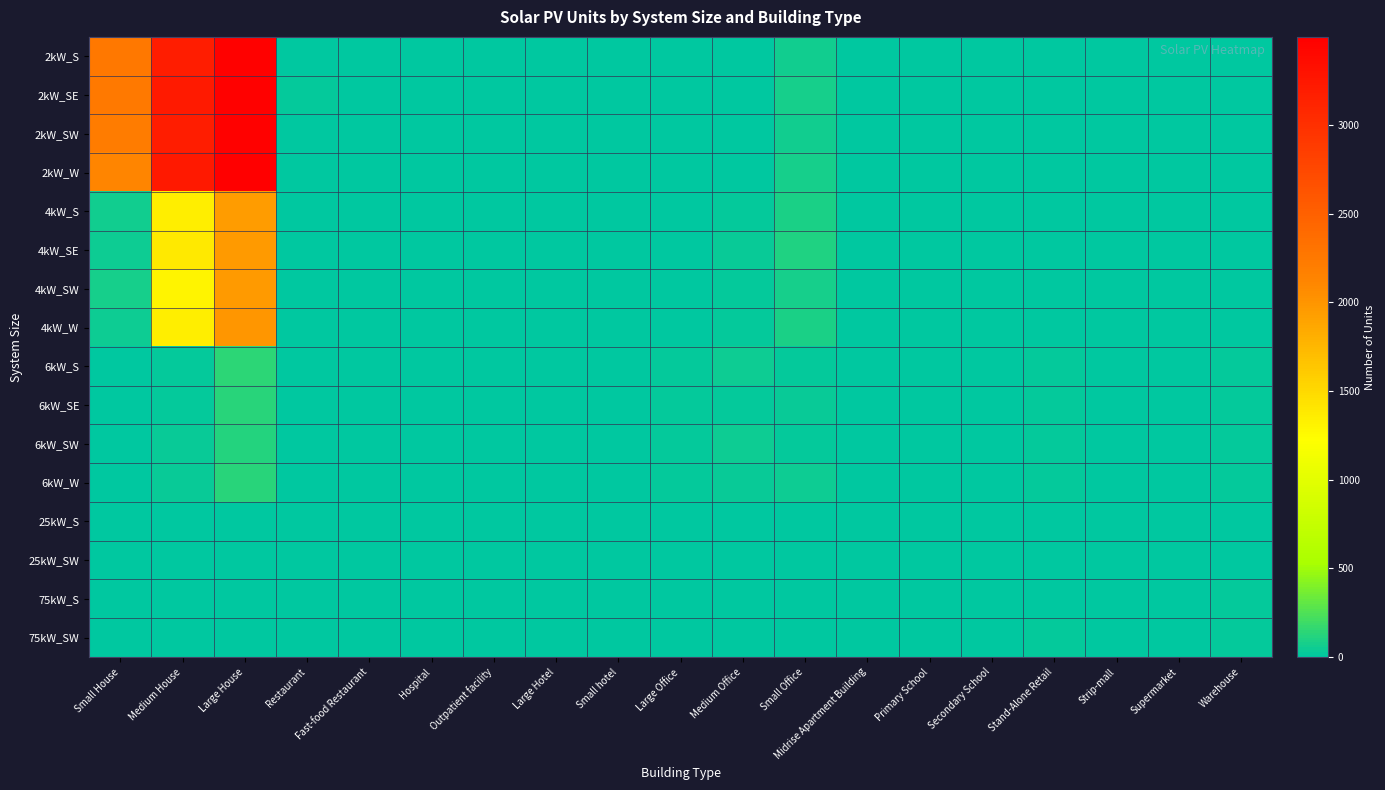

Reading left to right, what are all the values shown in this chart?

2kW_S: Small House=2257	Medium House=3192	Large House=3482	Restaurant=3	Fast-food Restaurant=10	Hospital=0	Outpatient facility=0	Large Hotel=0	Small hotel=0	Large Office=1	Medium Office=12	Small Office=61	Midrise Apartment Building=1	Primary School=1	Secondary School=0	Stand-Alone Retail=1	Strip-mall=0	Supermarket=0	Warehouse=1
2kW_SE: Small House=2247	Medium House=3212	Large House=3476	Restaurant=14	Fast-food Restaurant=9	Hospital=0	Outpatient facility=1	Large Hotel=0	Small hotel=0	Large Office=1	Medium Office=7	Small Office=74	Midrise Apartment Building=1	Primary School=2	Secondary School=1	Stand-Alone Retail=0	Strip-mall=0	Supermarket=0	Warehouse=0
2kW_SW: Small House=2215	Medium House=3191	Large House=3477	Restaurant=10	Fast-food Restaurant=7	Hospital=0	Outpatient facility=0	Large Hotel=0	Small hotel=0	Large Office=5	Medium Office=4	Small Office=67	Midrise Apartment Building=0	Primary School=0	Secondary School=0	Stand-Alone Retail=0	Strip-mall=1	Supermarket=0	Warehouse=0
2kW_W: Small House=2125	Medium House=3226	Large House=3498	Restaurant=6	Fast-food Restaurant=7	Hospital=0	Outpatient facility=2	Large Hotel=0	Small hotel=0	Large Office=1	Medium Office=8	Small Office=81	Midrise Apartment Building=0	Primary School=0	Secondary School=0	Stand-Alone Retail=1	Strip-mall=2	Supermarket=0	Warehouse=1
4kW_S: Small House=56	Medium House=1348	Large House=1951	Restaurant=8	Fast-food Restaurant=1	Hospital=0	Outpatient facility=4	Large Hotel=0	Small hotel=2	Large Office=2	Medium Office=22	Small Office=84	Midrise Apartment Building=1	Primary School=0	Secondary School=0	Stand-Alone Retail=3	Strip-mall=1	Supermarket=0	Warehouse=1
4kW_SE: Small House=48	Medium House=1386	Large House=1955	Restaurant=9	Fast-food Restaurant=2	Hospital=0	Outpatient facility=2	Large Hotel=0	Small hotel=2	Large Office=5	Medium Office=33	Small Office=100	Midrise Apartment Building=1	Primary School=0	Secondary School=0	Stand-Alone Retail=5	Strip-mall=2	Supermarket=0	Warehouse=6
4kW_SW: Small House=74	Medium House=1310	Large House=1955	Restaurant=9	Fast-food Restaurant=6	Hospital=1	Outpatient facility=2	Large Hotel=0	Small hotel=0	Large Office=3	Medium Office=23	Small Office=78	Midrise Apartment Building=1	Primary School=0	Secondary School=0	Stand-Alone Retail=3	Strip-mall=2	Supermarket=0	Warehouse=6
4kW_W: Small House=47	Medium House=1348	Large House=1990	Restaurant=5	Fast-food Restaurant=5	Hospital=0	Outpatient facility=2	Large Hotel=0	Small hotel=0	Large Office=6	Medium Office=24	Small Office=83	Midrise Apartment Building=1	Primary School=0	Secondary School=1	Stand-Alone Retail=7	Strip-mall=1	Supermarket=0	Warehouse=3
6kW_S: Small House=0	Medium House=27	Large House=148	Restaurant=2	Fast-food Restaurant=0	Hospital=1	Outpatient facility=7	Large Hotel=1	Small hotel=2	Large Office=19	Medium Office=45	Small Office=24	Midrise Apartment Building=3	Primary School=2	Secondary School=3	Stand-Alone Retail=24	Strip-mall=10	Supermarket=6	Warehouse=21
6kW_SE: Small House=0	Medium House=24	Large House=136	Restaurant=3	Fast-food Restaurant=0	Hospital=2	Outpatient facility=5	Large Hotel=4	Small hotel=0	Large Office=20	Medium Office=25	Small Office=31	Midrise Apartment Building=6	Primary School=1	Secondary School=4	Stand-Alone Retail=23	Strip-mall=9	Supermarket=1	Warehouse=18
6kW_SW: Small House=0	Medium House=29	Large House=111	Restaurant=2	Fast-food Restaurant=0	Hospital=1	Outpatient facility=2	Large Hotel=1	Small hotel=1	Large Office=16	Medium Office=41	Small Office=20	Midrise Apartment Building=3	Primary School=2	Secondary School=3	Stand-Alone Retail=17	Strip-mall=6	Supermarket=2	Warehouse=19
6kW_W: Small House=0	Medium House=31	Large House=130	Restaurant=1	Fast-food Restaurant=0	Hospital=3	Outpatient facility=4	Large Hotel=1	Small hotel=0	Large Office=21	Medium Office=33	Small Office=44	Midrise Apartment Building=7	Primary School=4	Secondary School=2	Stand-Alone Retail=17	Strip-mall=6	Supermarket=0	Warehouse=19
25kW_S: Small House=0	Medium House=0	Large House=0	Restaurant=0	Fast-food Restaurant=0	Hospital=2	Outpatient facility=1	Large Hotel=0	Small hotel=0	Large Office=2	Medium Office=5	Small Office=0	Midrise Apartment Building=1	Primary School=2	Secondary School=3	Stand-Alone Retail=4	Strip-mall=2	Supermarket=4	Warehouse=9
25kW_SW: Small House=0	Medium House=0	Large House=0	Restaurant=0	Fast-food Restaurant=0	Hospital=0	Outpatient facility=1	Large Hotel=2	Small hotel=0	Large Office=5	Medium Office=8	Small Office=0	Midrise Apartment Building=1	Primary School=6	Secondary School=2	Stand-Alone Retail=7	Strip-mall=4	Supermarket=1	Warehouse=12
75kW_S: Small House=0	Medium House=0	Large House=0	Restaurant=0	Fast-food Restaurant=0	Hospital=0	Outpatient facility=2	Large Hotel=0	Small hotel=0	Large Office=13	Medium Office=2	Small Office=0	Midrise Apartment Building=0	Primary School=1	Secondary School=10	Stand-Alone Retail=11	Strip-mall=5	Supermarket=10	Warehouse=19
75kW_SW: Small House=0	Medium House=0	Large House=0	Restaurant=0	Fast-food Restaurant=0	Hospital=3	Outpatient facility=1	Large Hotel=0	Small hotel=0	Large Office=10	Medium Office=0	Small Office=0	Midrise Apartment Building=0	Primary School=1	Secondary School=6	Stand-Alone Retail=19	Strip-mall=4	Supermarket=10	Warehouse=20